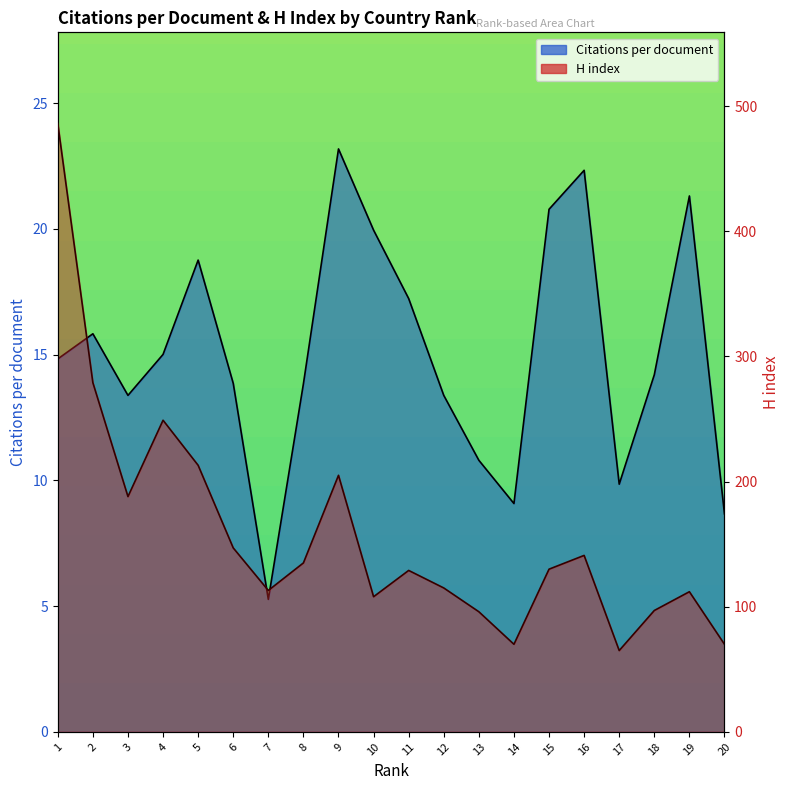

What is the total value across all series at 19?

133.3